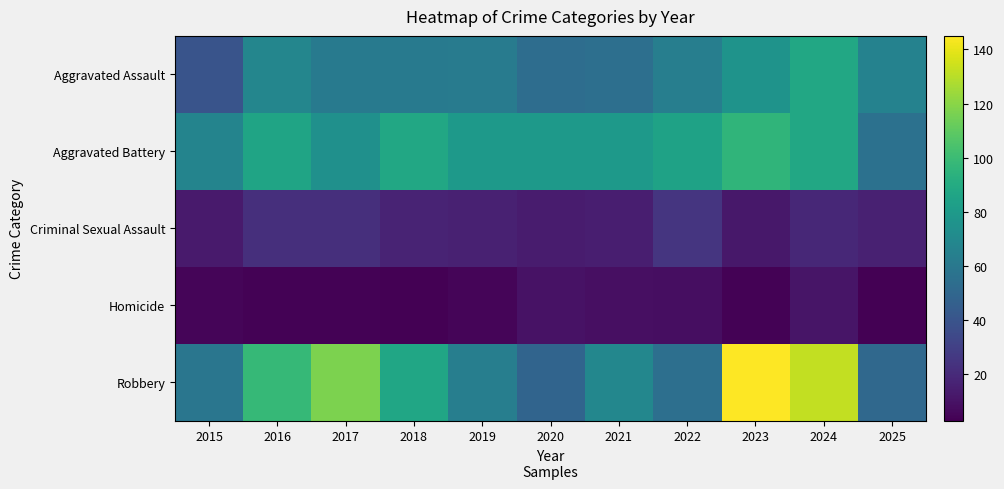

At how many categories does at least one series exceed 70?

9